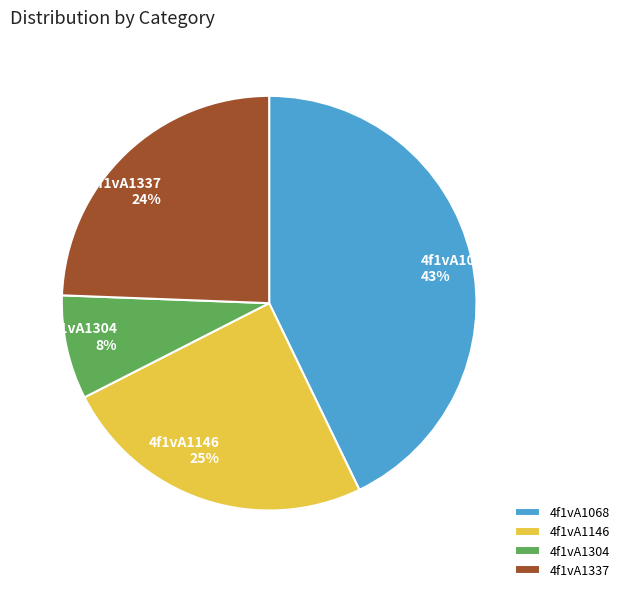

To the nearest percent, what is the combined percentage of 4f1vA1068 and 4f1vA1337?

67%